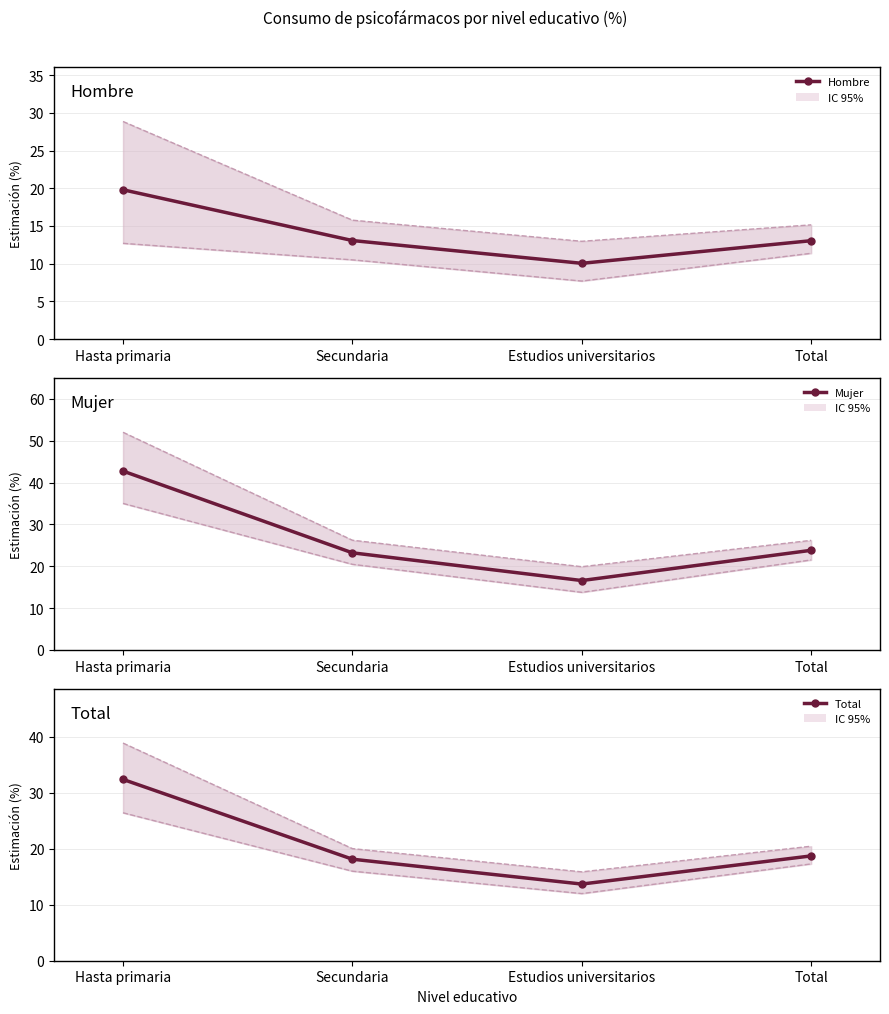

At which category is the sum across all series the highest?

Hasta primaria